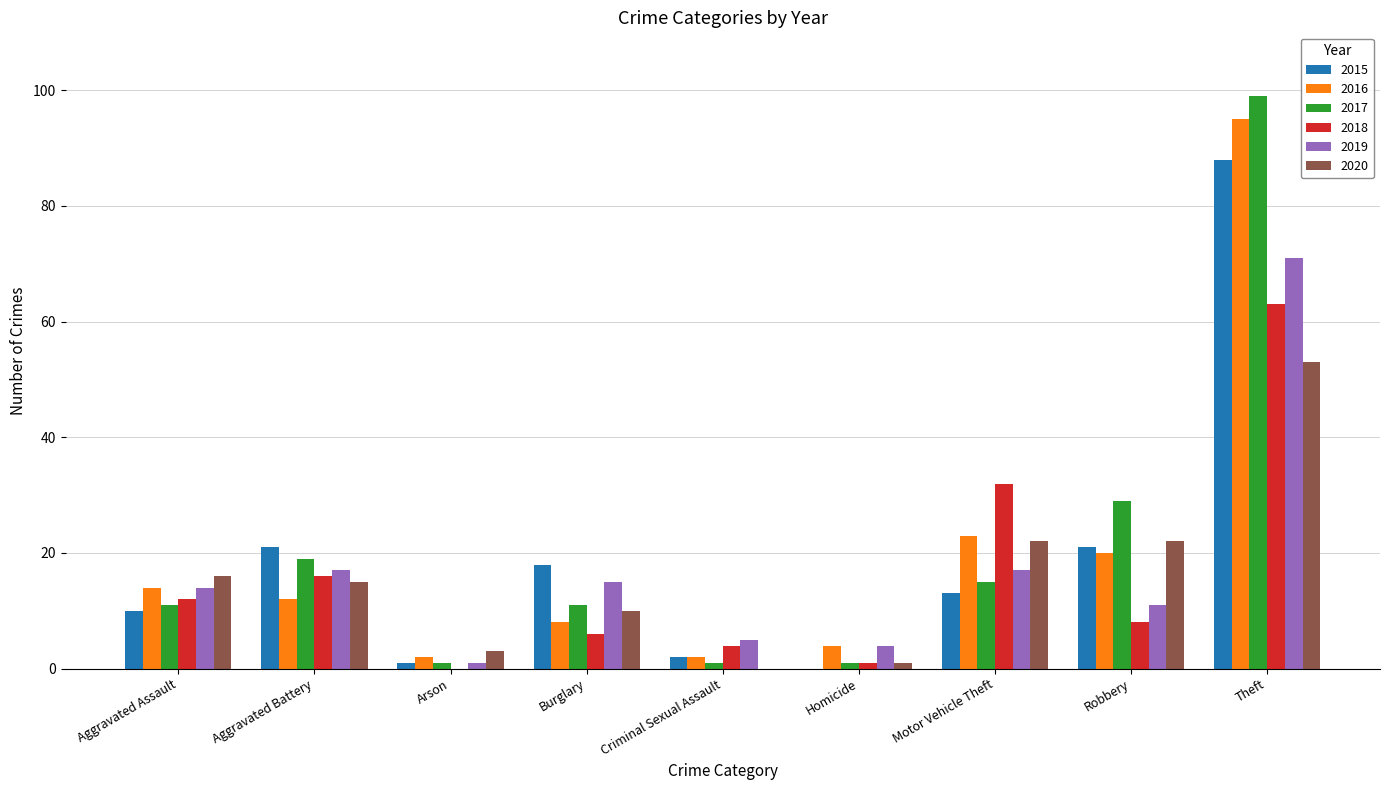

What is the sum of the 2016 values at Criminal Sexual Assault and Aggravated Battery?

14